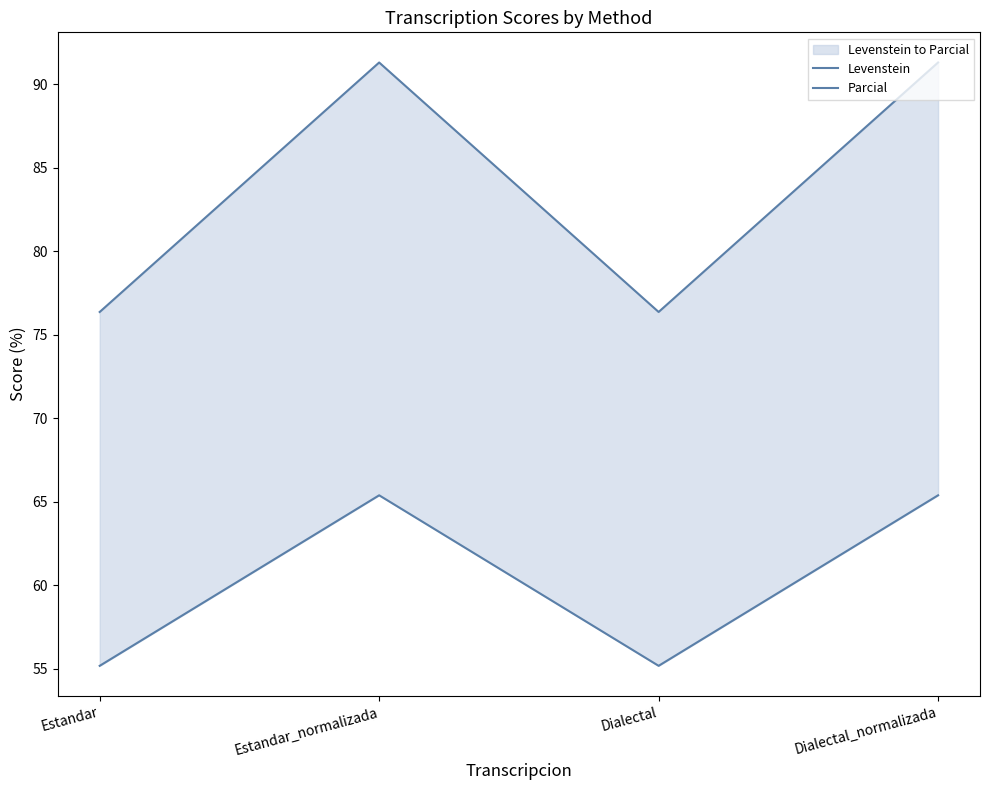

What is the maximum value for Parcial?

91.3